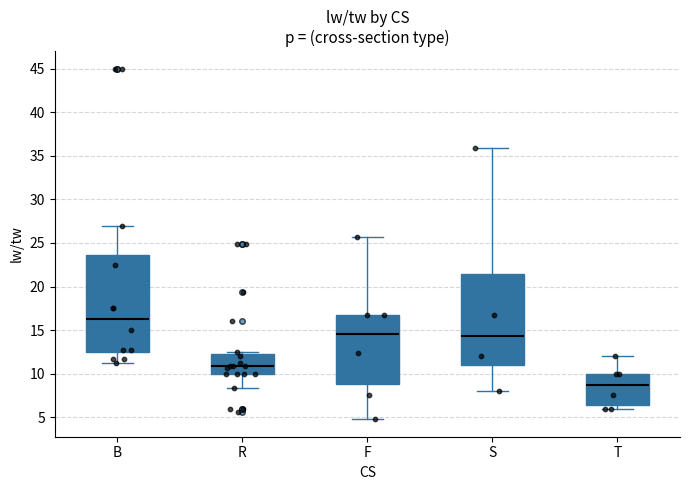

Where does the upper whisker of the box for S end on the y-axis? The values are not printed on the chart, so give them approximately, as read against the axis.

36.0